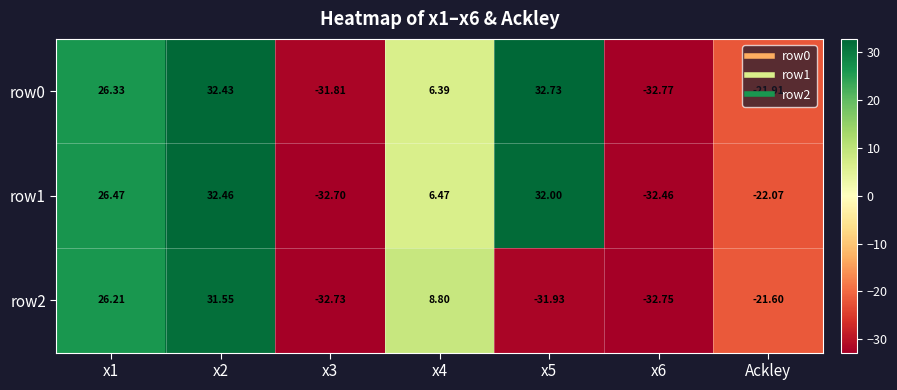

Is the value of row0 at x1 greater than the value of row2 at x3?

Yes